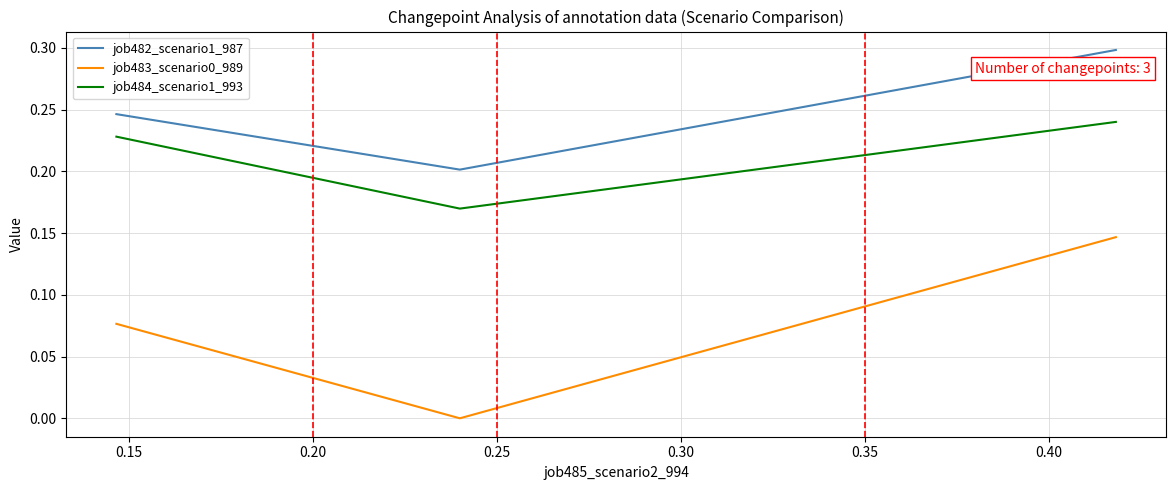

Which series has the widest spread of values?

job483_scenario0_989